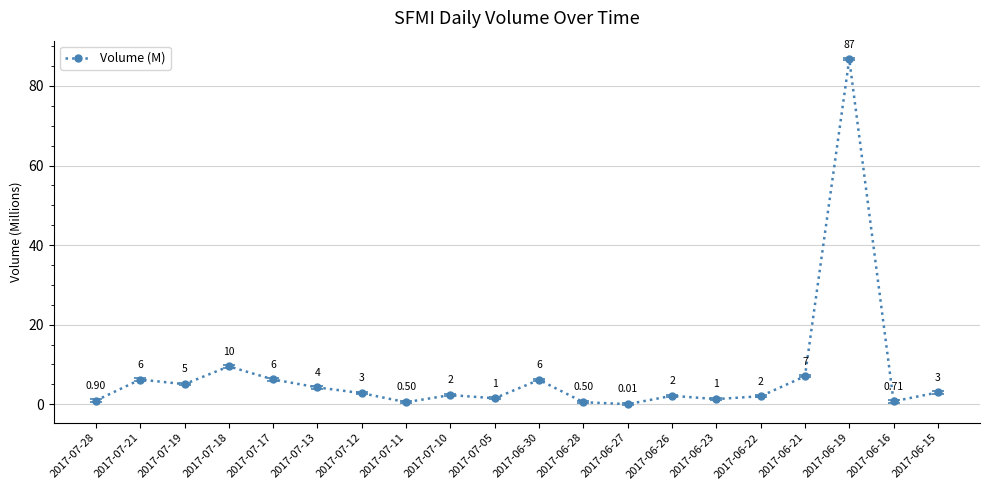

How many lines are shown in the chart?

1